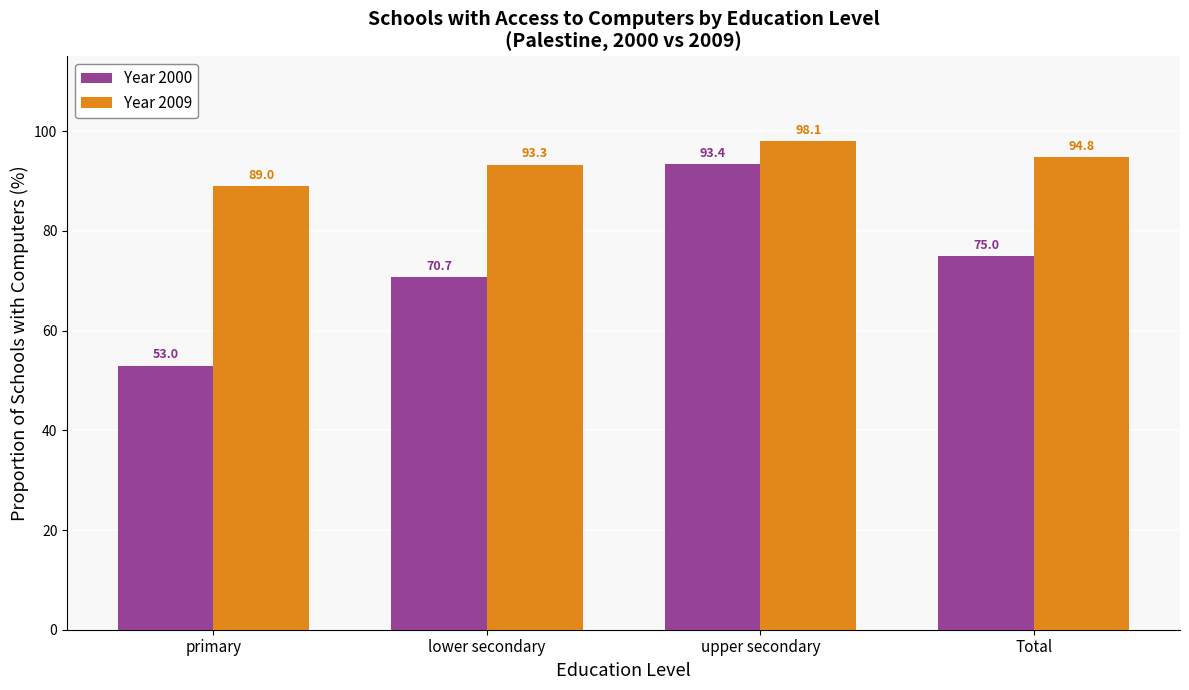

What are all the series names shown in the legend?

Year 2000, Year 2009